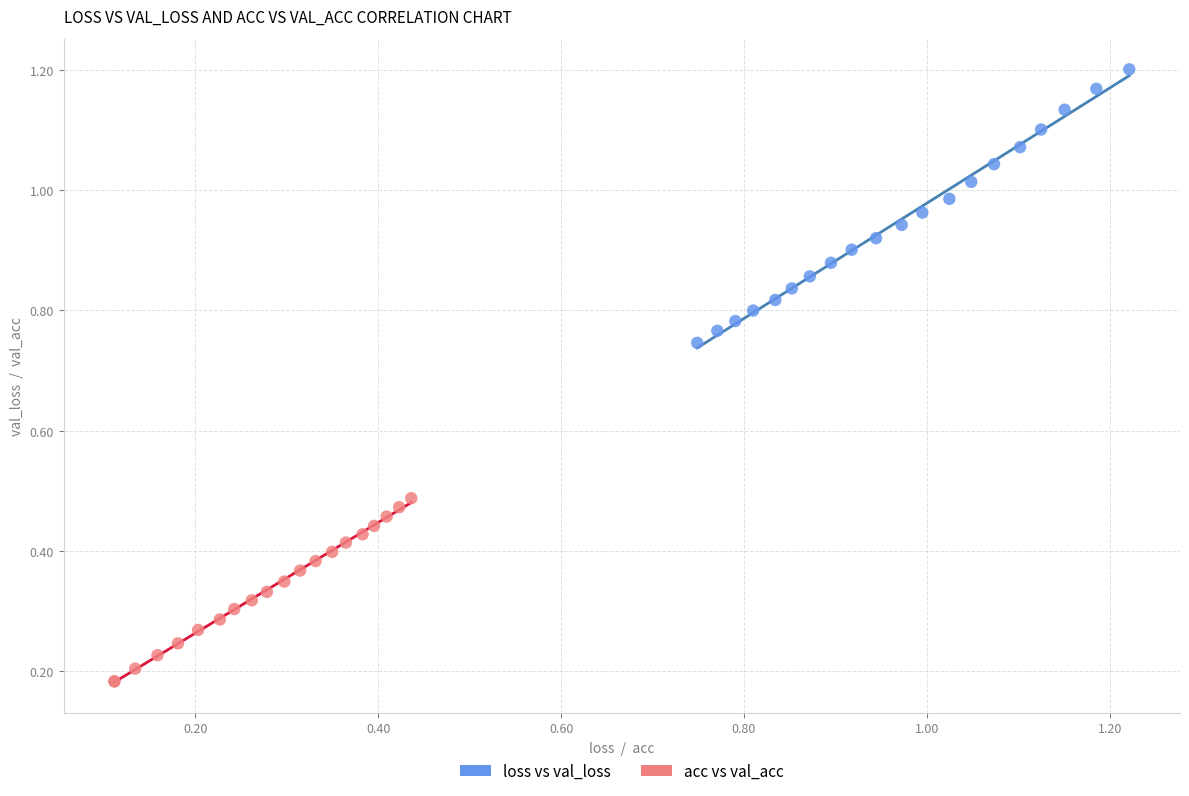

Which series contains the highest Y value?

loss vs val_loss